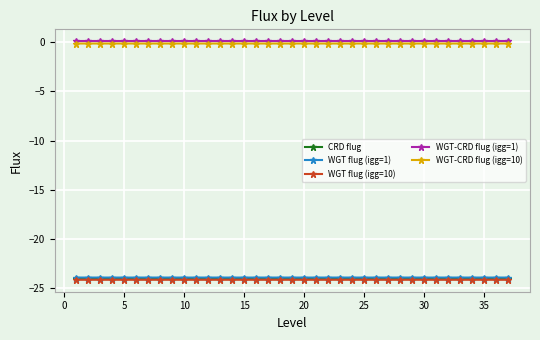

What is the value of the WGT flug (igg=1) point at the 31st from the left?

-23.9